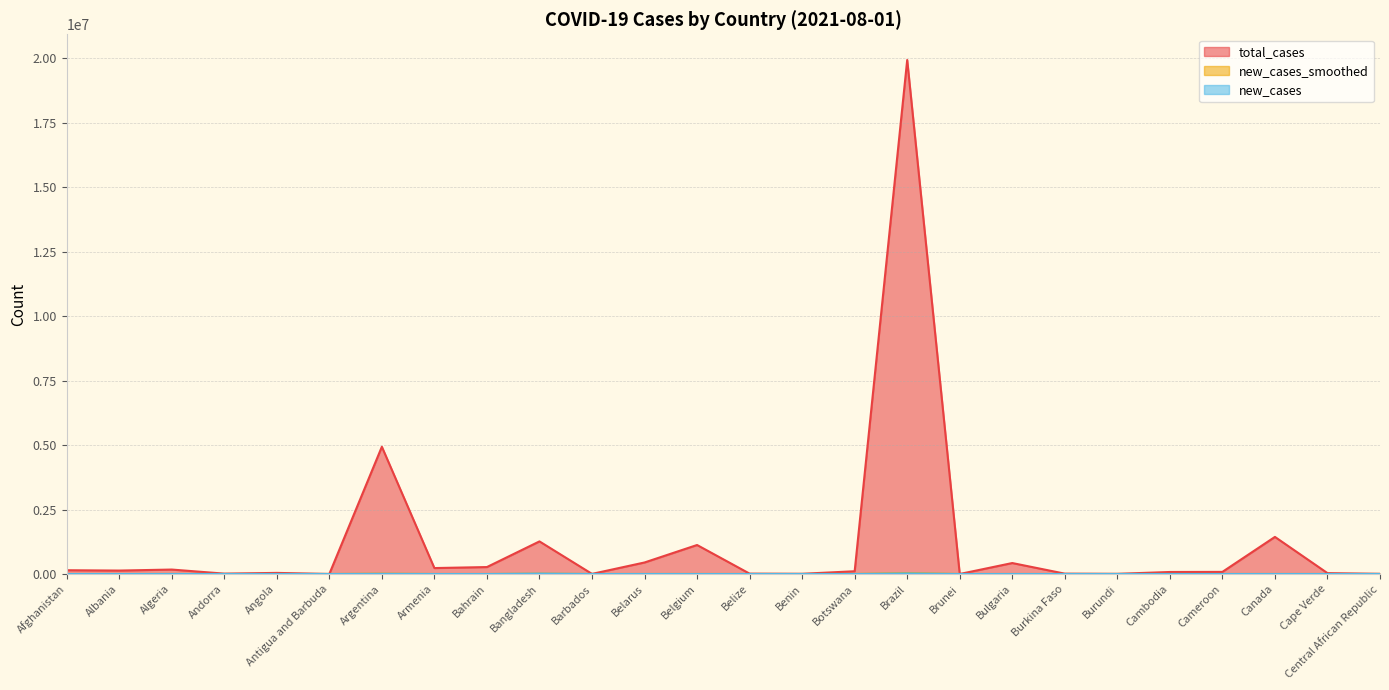

What is the maximum value shown in the chart?

19938358.0